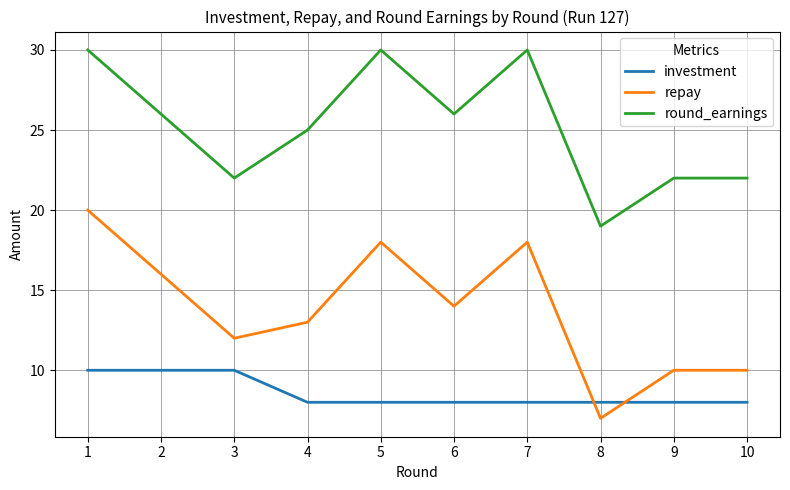

What is the smallest value displayed?

7